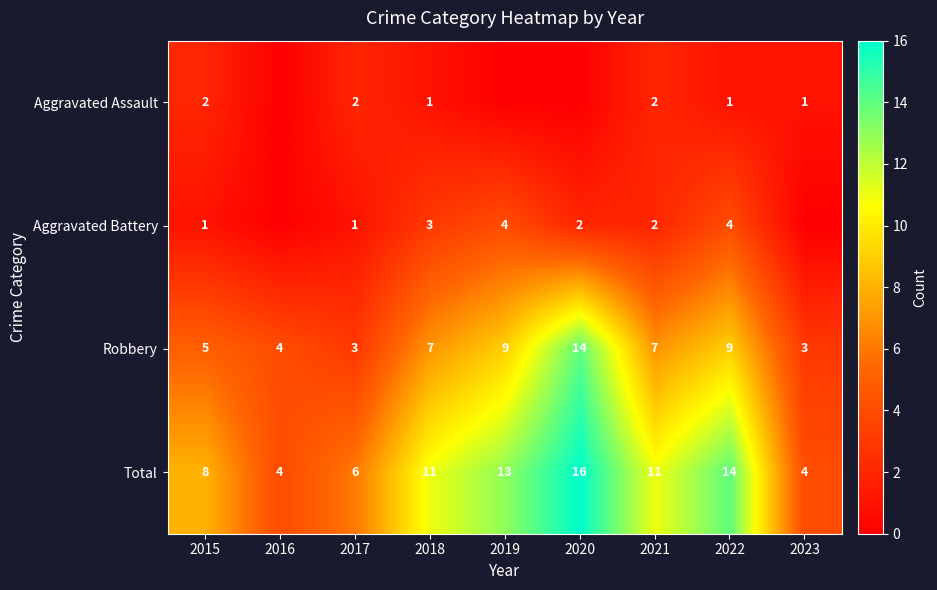

What is the difference between the highest and lowest values at 2022?

13